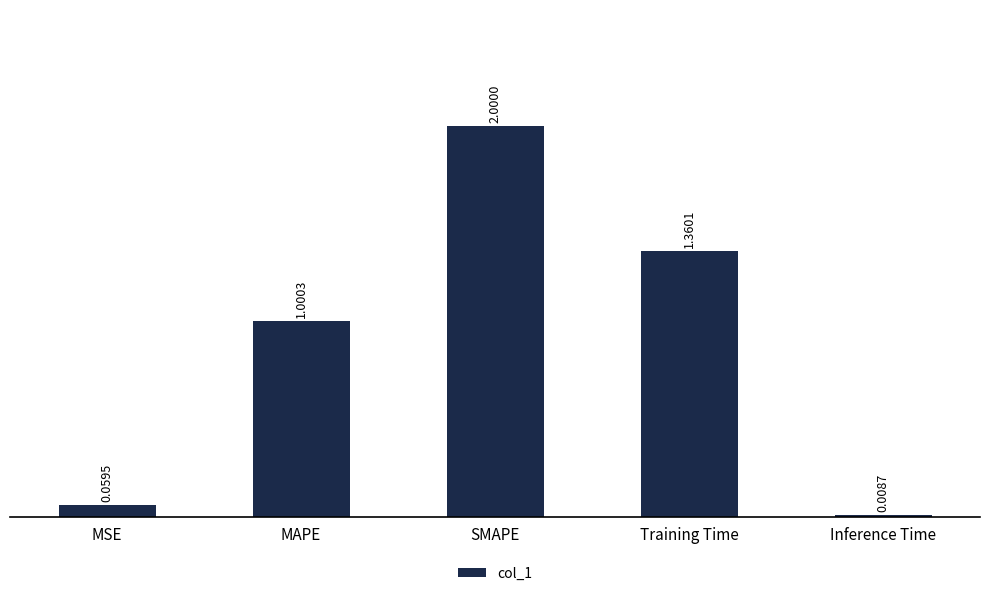

At which category does the chart reach its peak across all series?

SMAPE